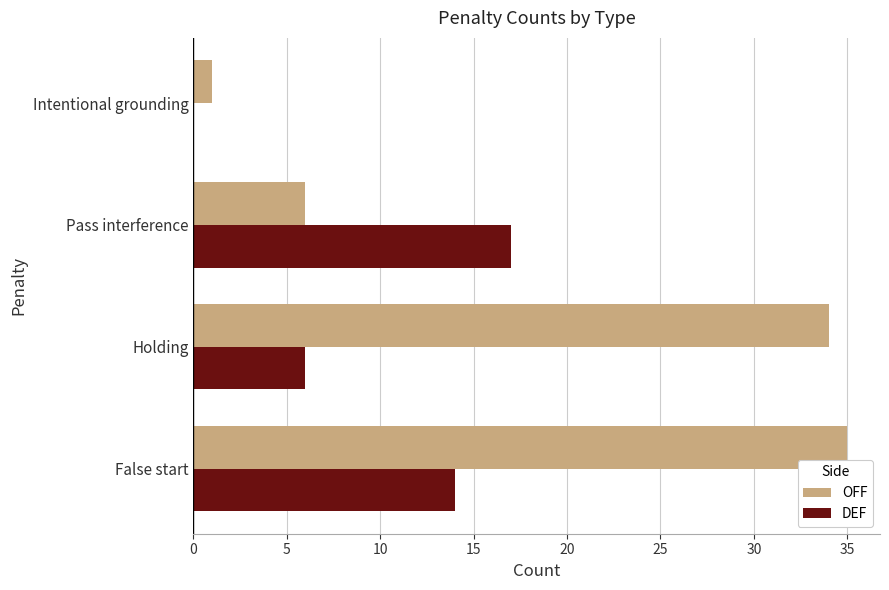

Read the OFF value at Holding.

34